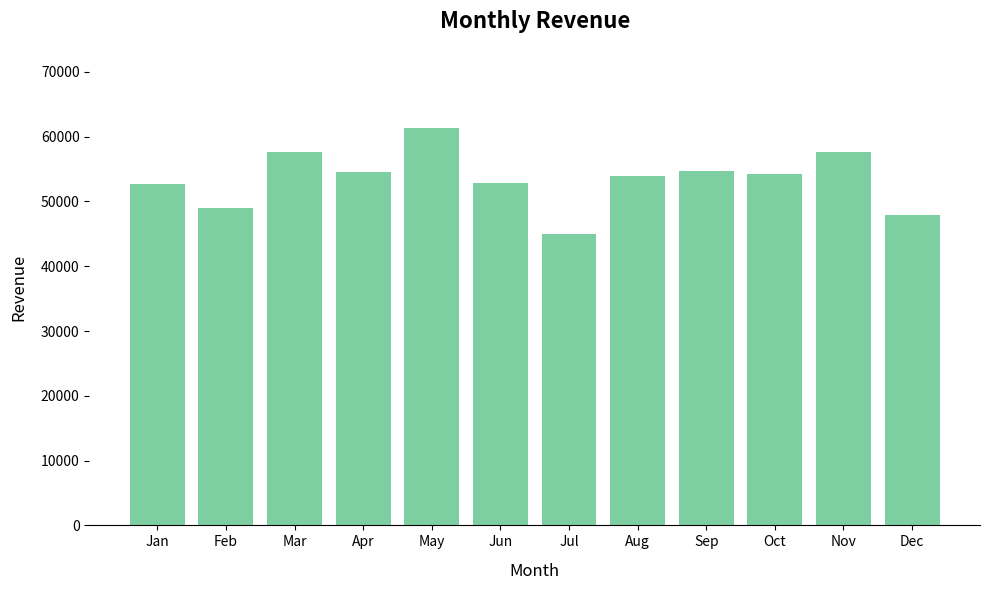

Read the value at Sep.

54719